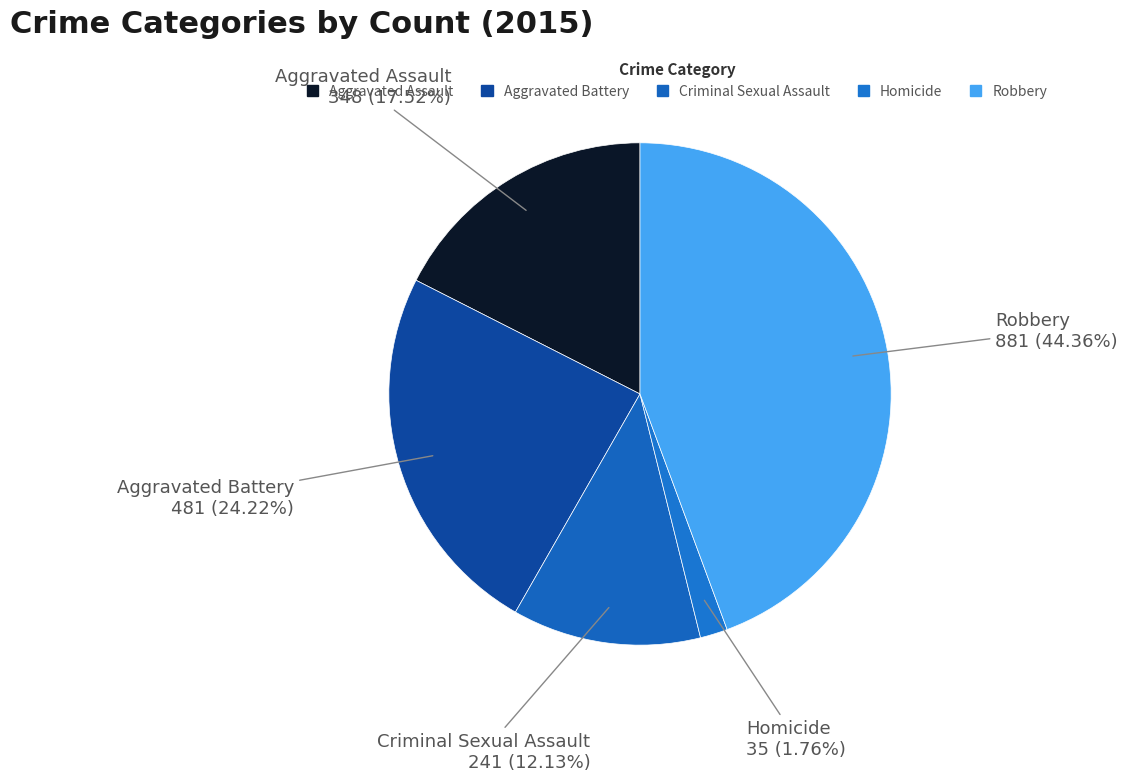

Rank the categories by value from lowest to highest.

Homicide, Criminal Sexual Assault, Aggravated Assault, Aggravated Battery, Robbery